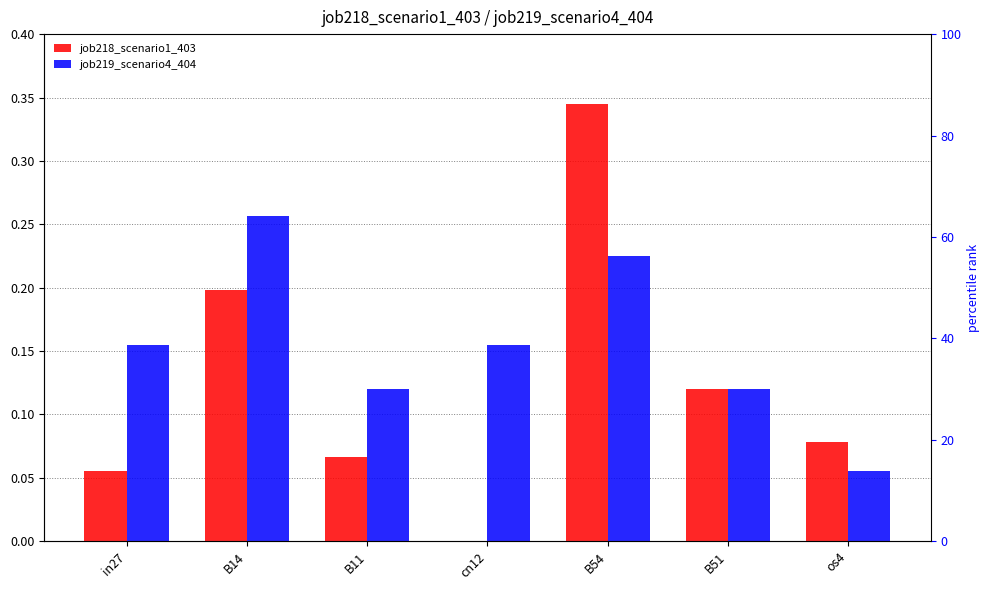

What is the sum of all job219_scenario4_404 values?

1.1